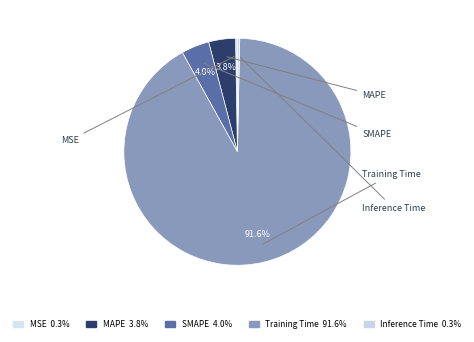

How many segments does this pie chart have?

5